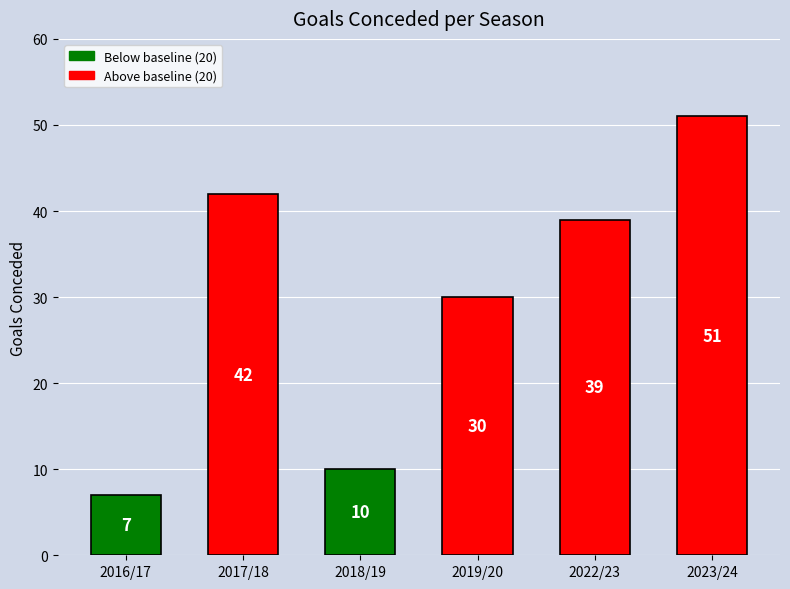

How many data points does each series have?

6